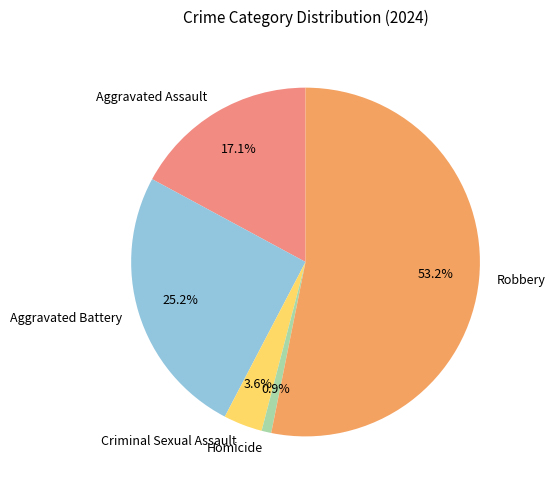

How many segments does this pie chart have?

5